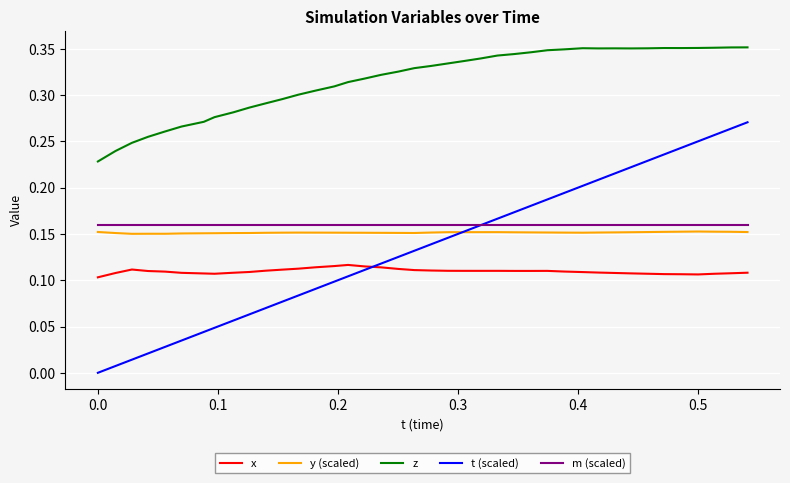

At how many categories does at least one series exceed 0?

40